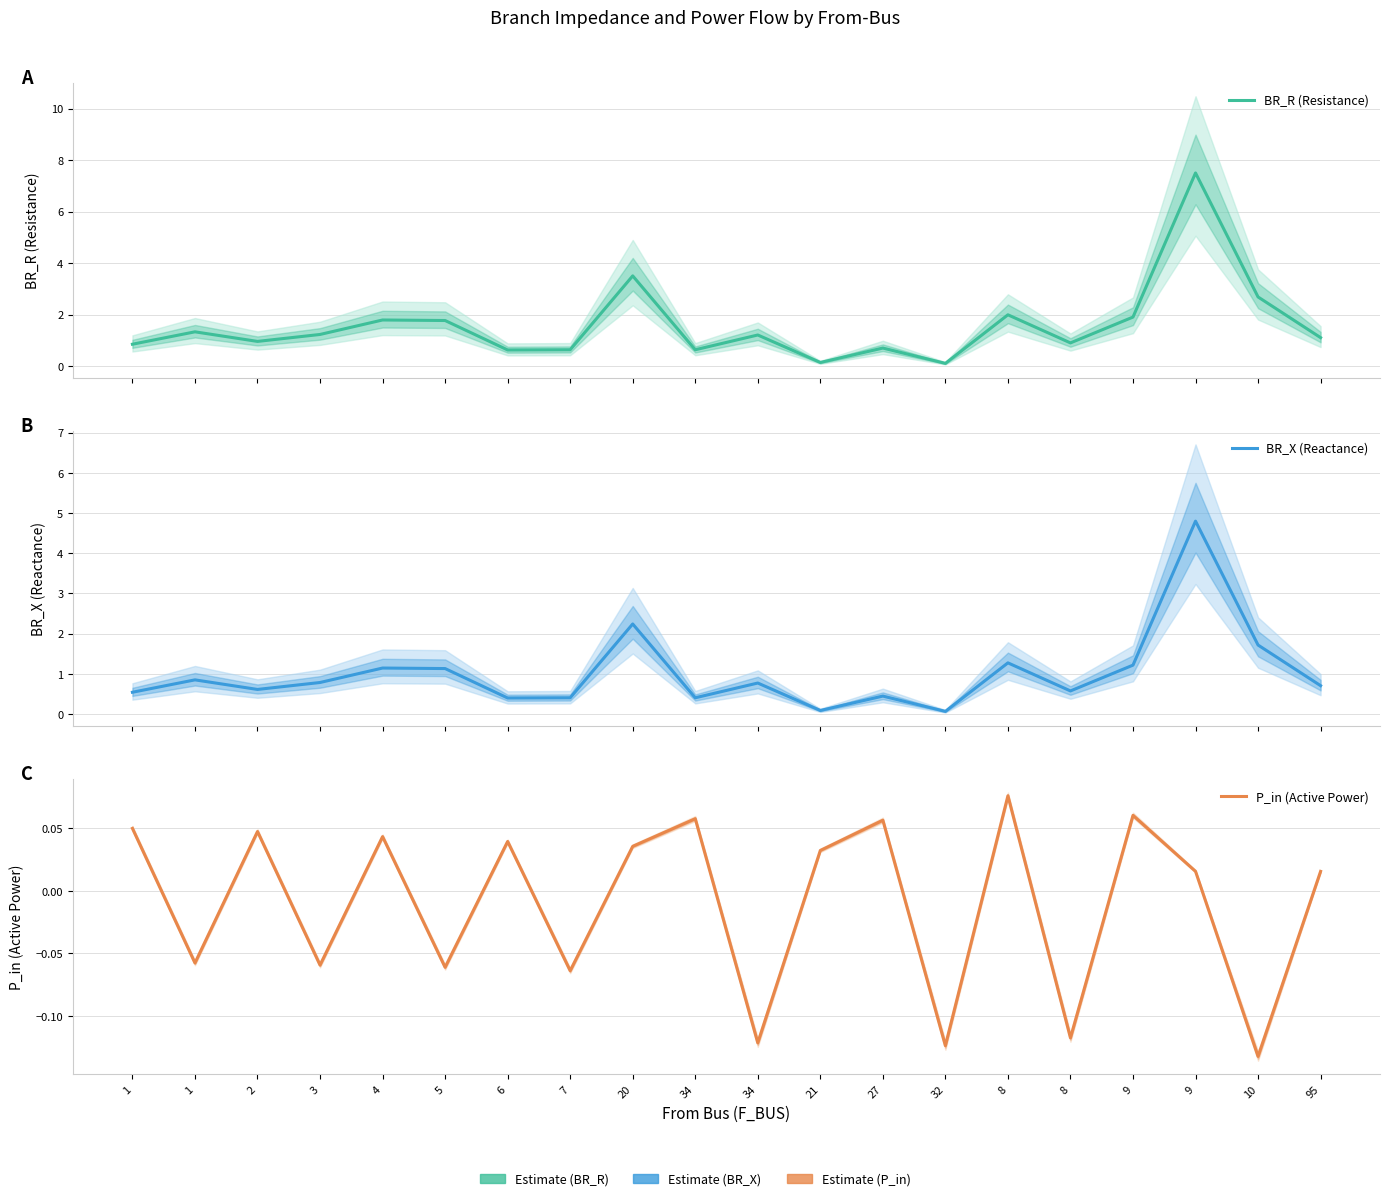

How many interior local peaks does the BR_R (Resistance) series have?

7